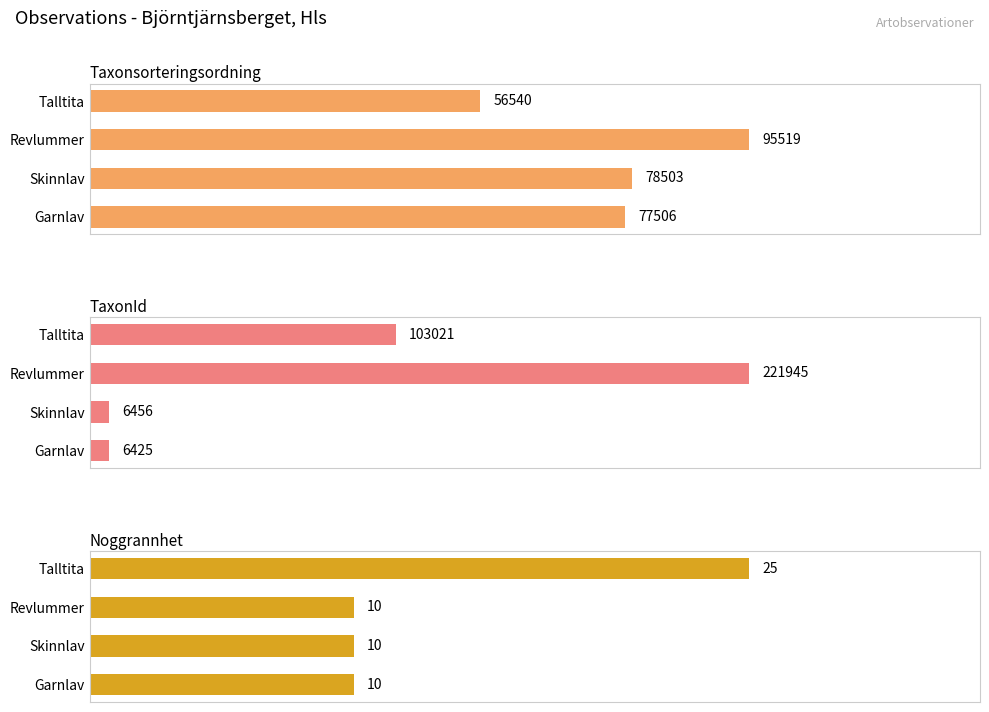

At Garnlav, list the series in order from smallest to largest.

Noggrannhet, TaxonId, Taxonsorteringsordning